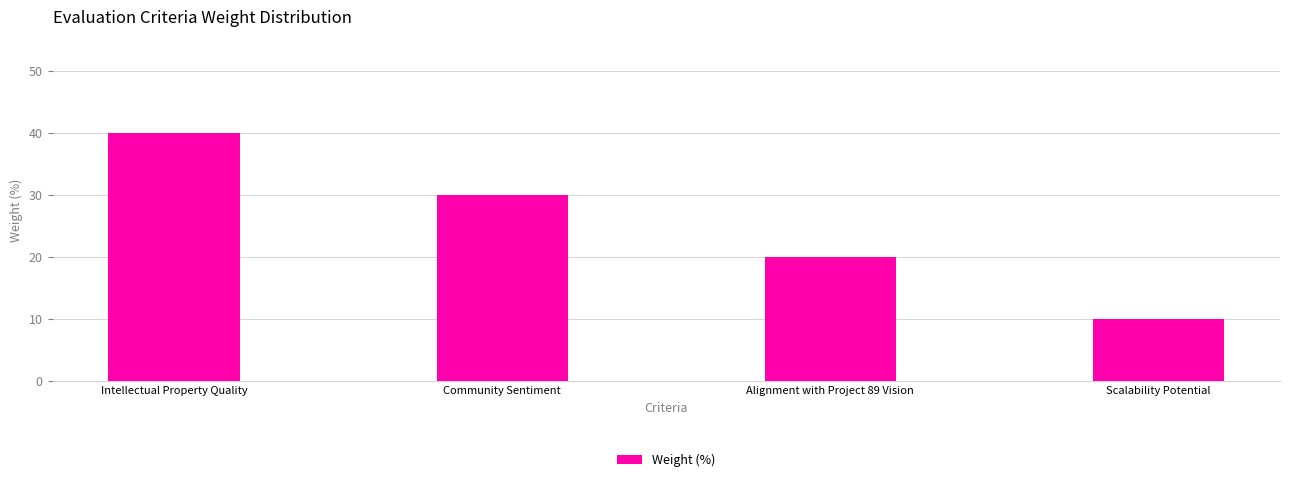

How many values are between 20 and 40?

3